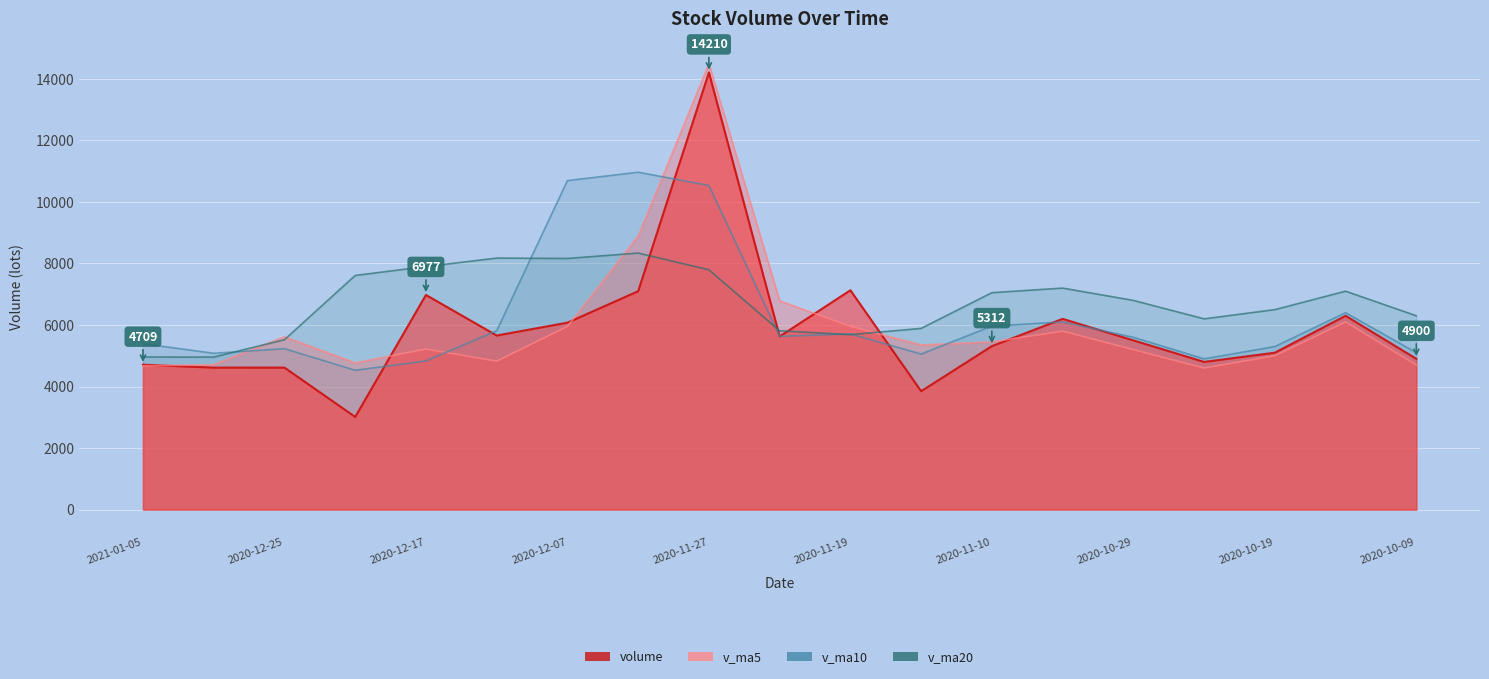

Reading left to right, list all the values displayed in this chart.

volume: 4709.2	4614.6	4614.8	3012.0	6977.0	5658.0	6076.3	7099.0	14210.8	5628.0	7129.9	3848.2	5312.6	6200.0	5500.0	4800.0	5100.0	6300.0	4900.0
v_ma5: 4672.7	4709.6	5618.5	4767.3	5218.7	4824.2	5954.6	8890.6	14497.9	6784.8	5957.7	5351.0	5451.6	5800.0	5200.0	4600.0	5000.0	6100.0	4700.0
v_ma10: 5392.5	5080.8	5231.0	4527.4	4832.7	5813.4	10695.0	10967.5	10537.3	5632.1	5708.9	5054.6	5965.6	6100.0	5600.0	4900.0	5300.0	6400.0	5100.0
v_ma20: 4960.0	4956.8	5522.2	7611.2	7900.1	8175.3	8163.6	8338.2	7795.9	5811.8	5686.1	5889.8	7051.0	7200.0	6800.0	6200.0	6500.0	7100.0	6300.0